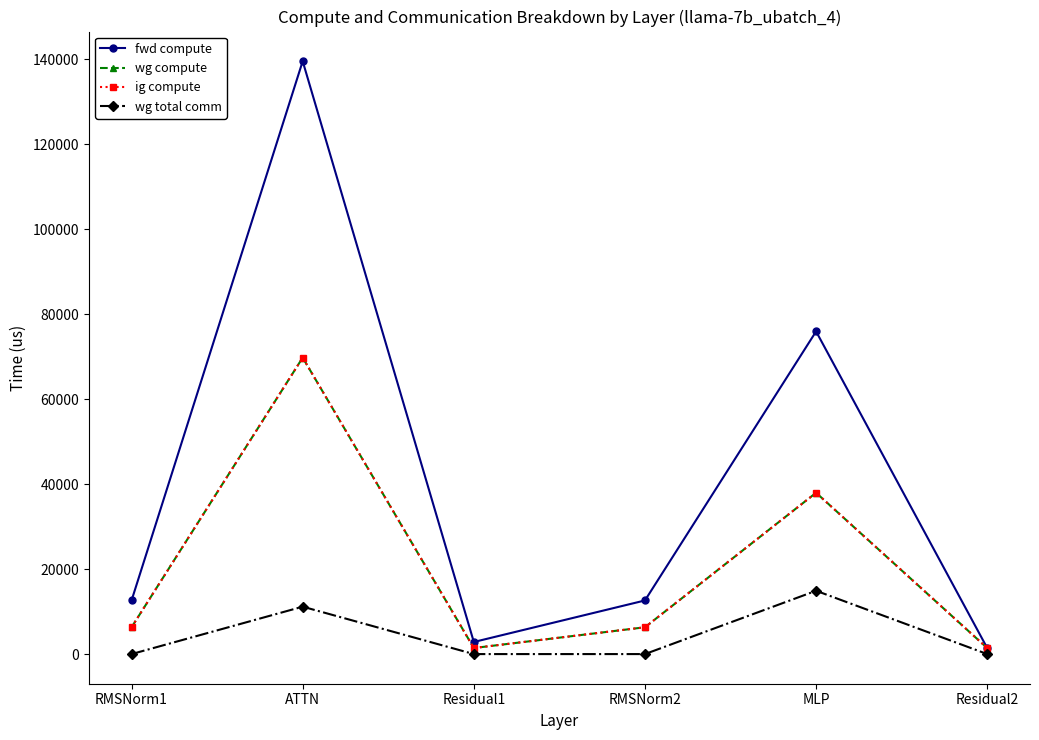

Is this an area chart (filled region under the line)?

No